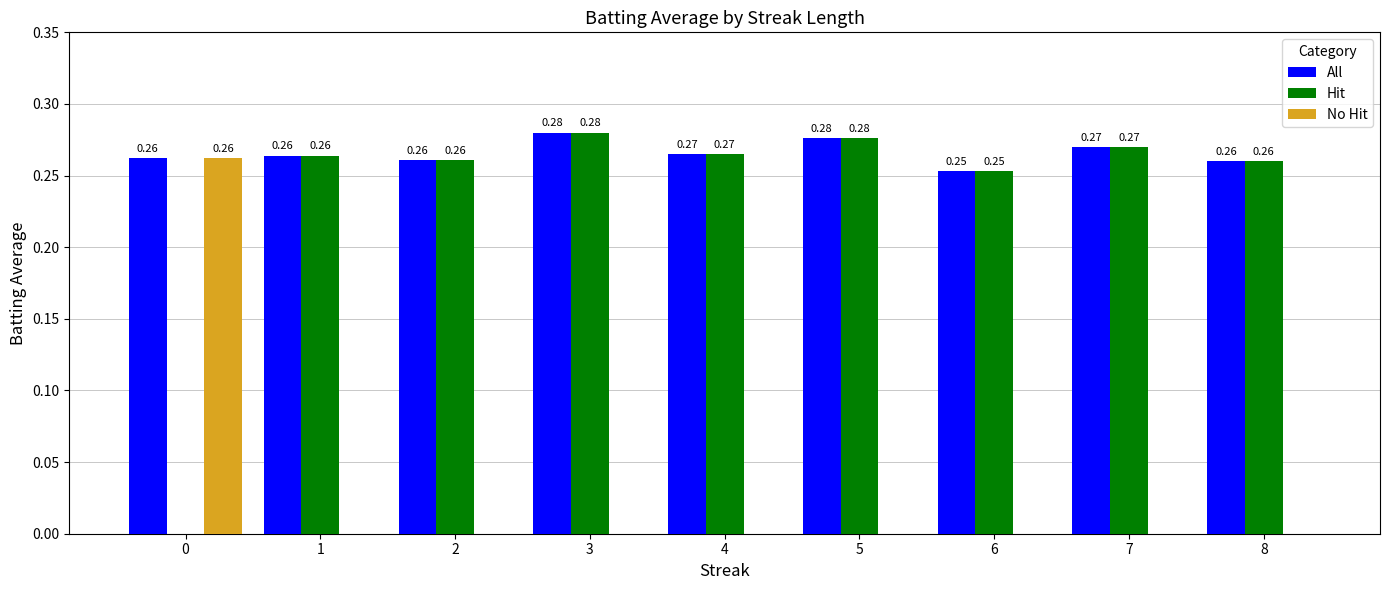

Which category has the highest value in the All series?

3